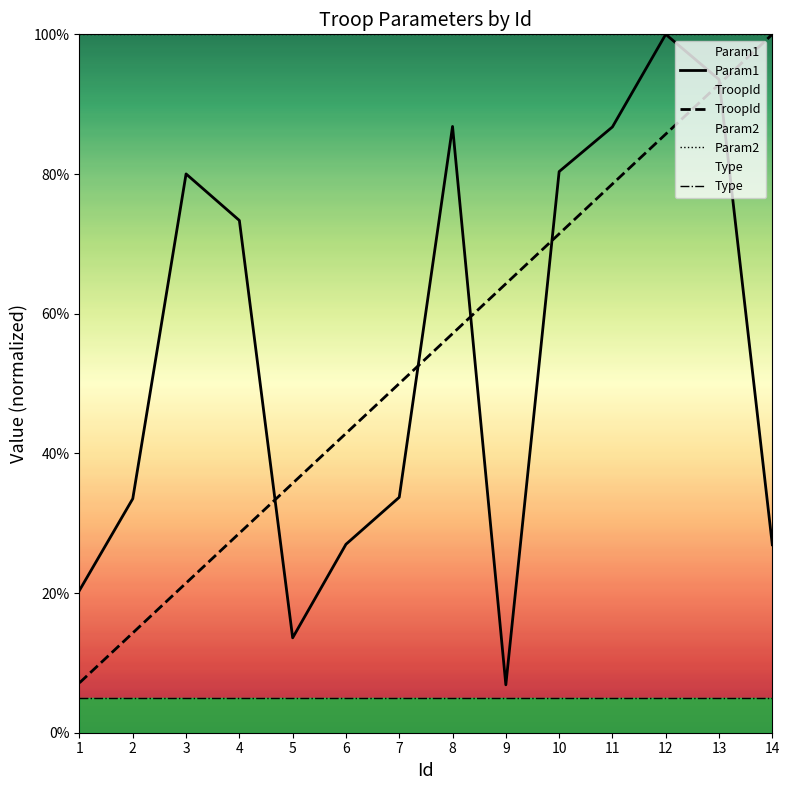

What is the value of the Type point at the 5th from the left?

5.0